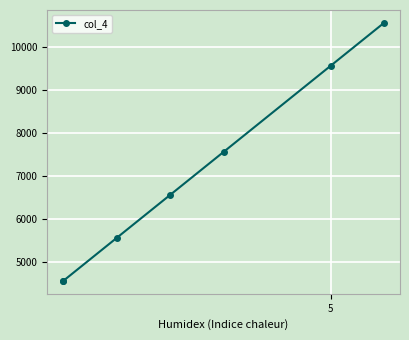

What is the sum of all values?

48975.2